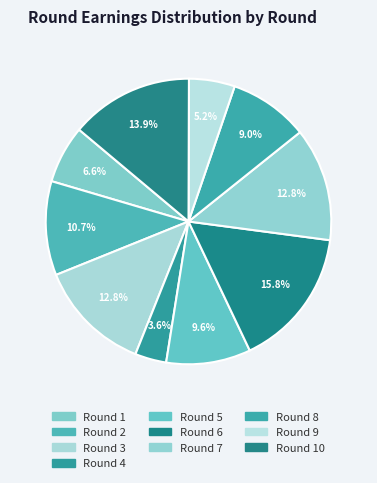

Which category has the biggest portion of the pie?

Round 6